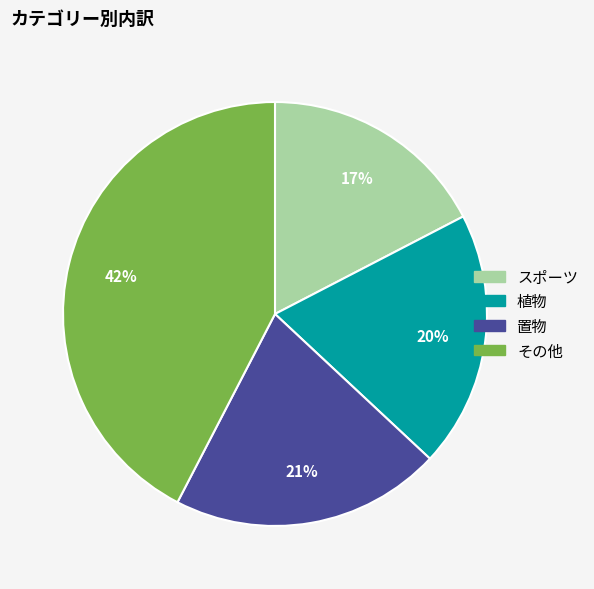

The スポーツ slice represents 3% of the pie. True or false?

False